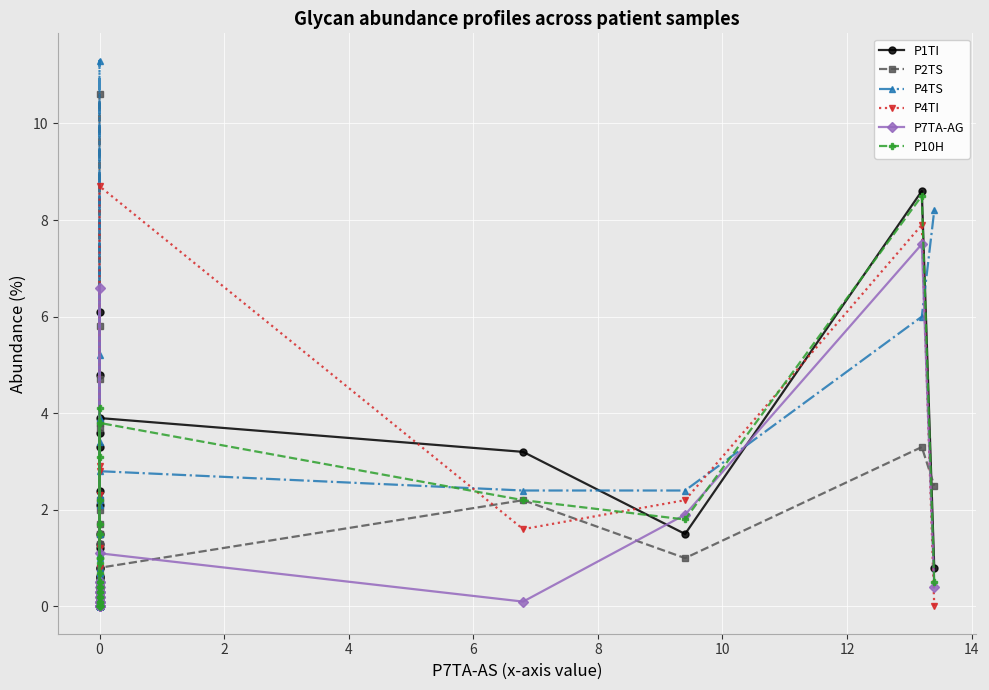

Where is the first local maximum for P4TS?

4